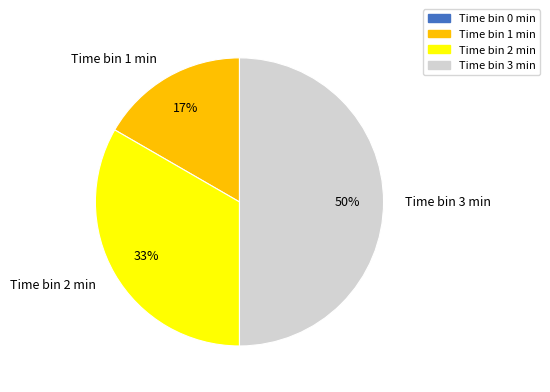

Rank the categories by value from highest to lowest.

Time bin 3 min, Time bin 2 min, Time bin 1 min